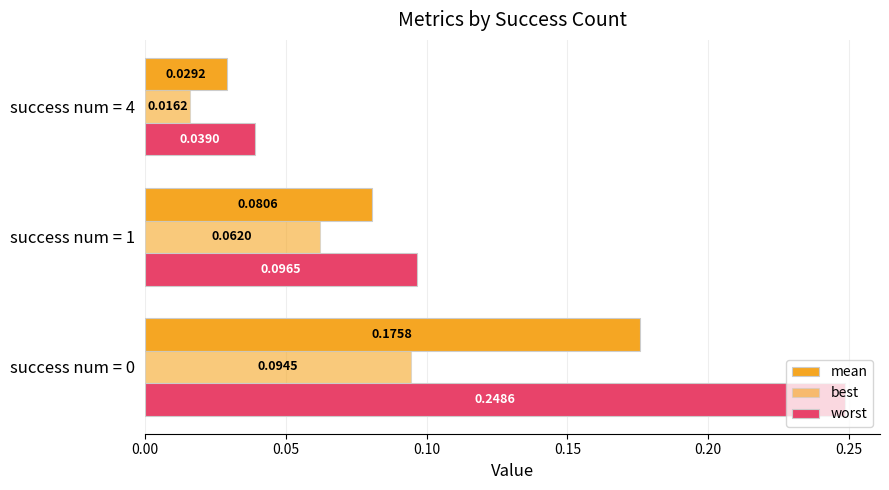

Which series has the largest total across all categories?

worst